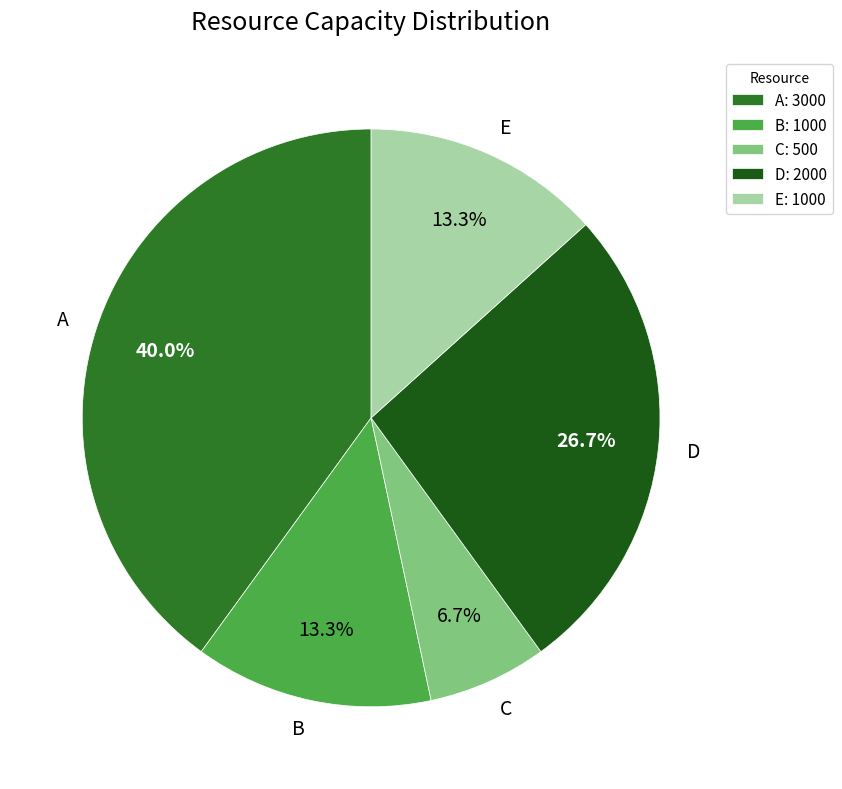

How many segments does this pie chart have?

5